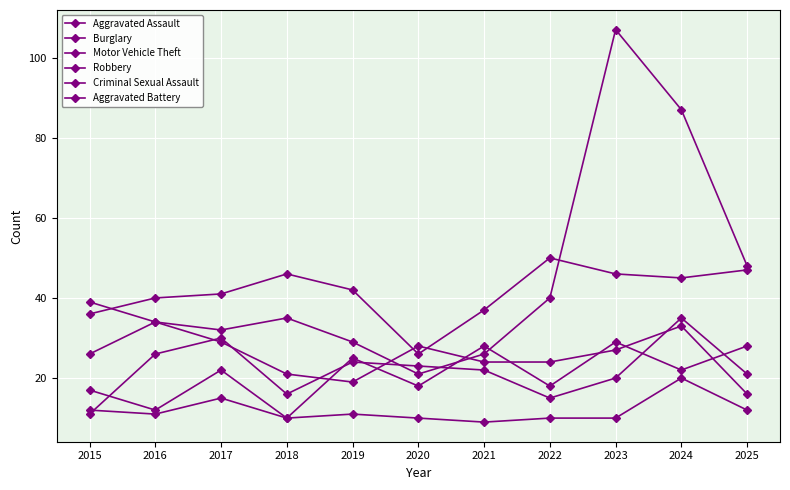

How many lines are shown in the chart?

6